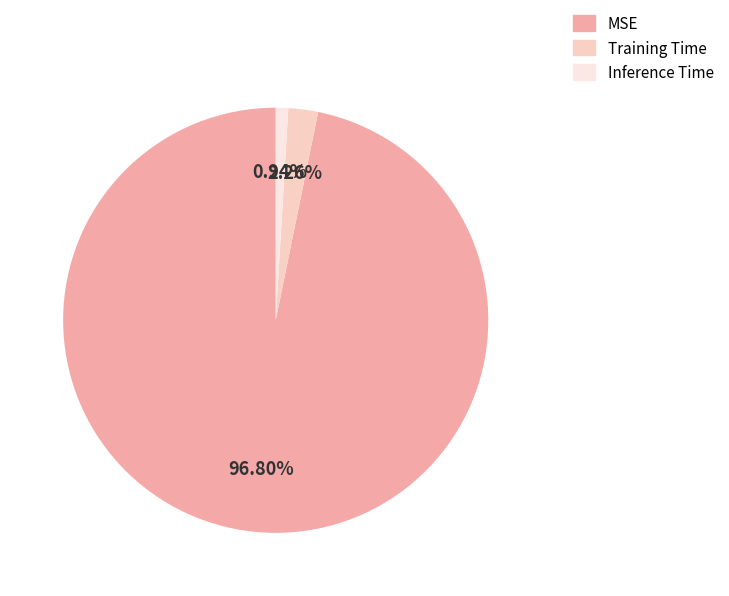

To the nearest percent, what portion does MSE represent?

97%